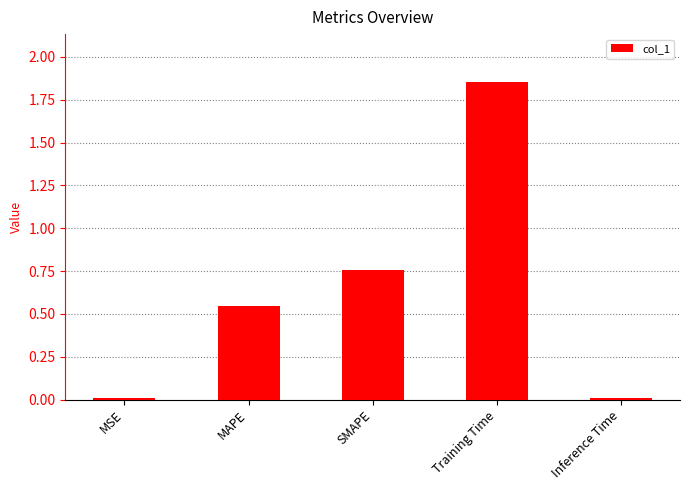

How many bars are there in total?

5